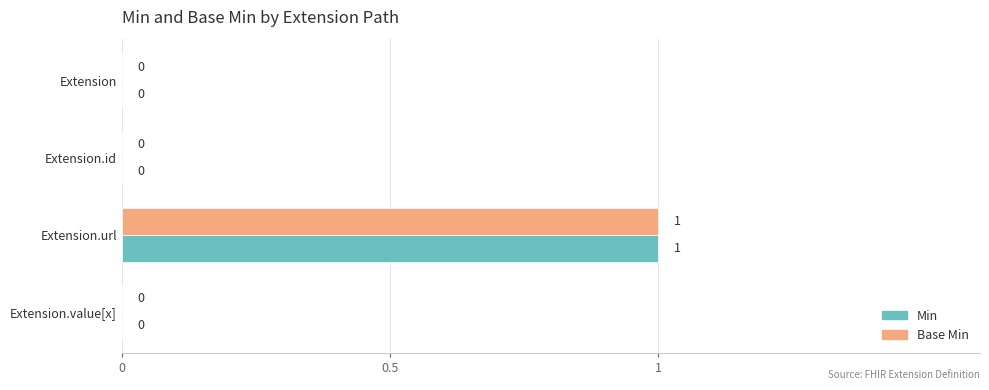

How many values in the Base Min series exceed 0?

1